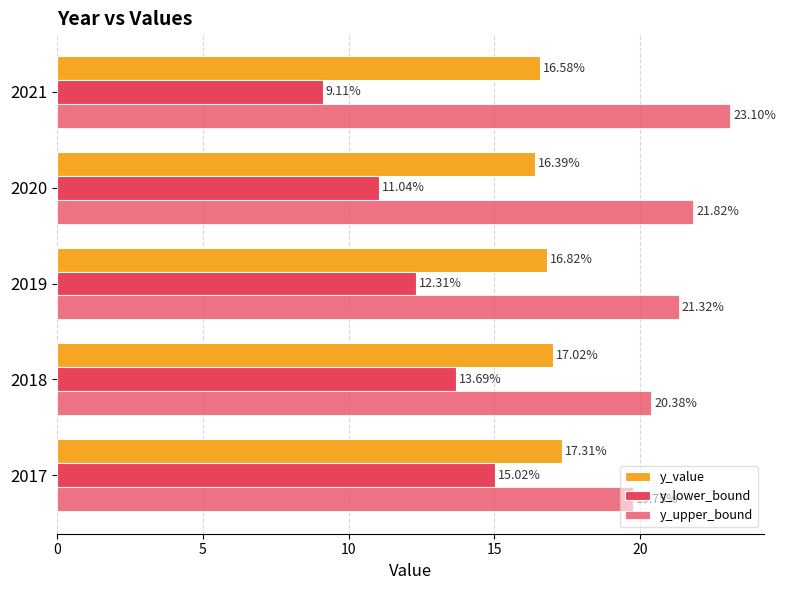

How many categories are shown in the chart?

5